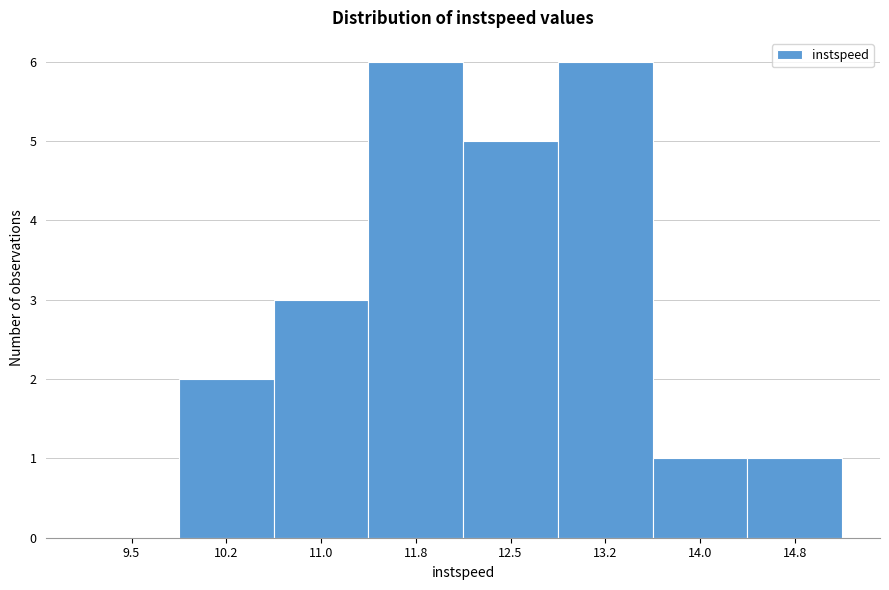

Reading left to right, extract all data points from this chart.

9.5=0	10.2=2	11.0=3	11.8=6	12.5=5	13.2=6	14.0=1	14.8=1